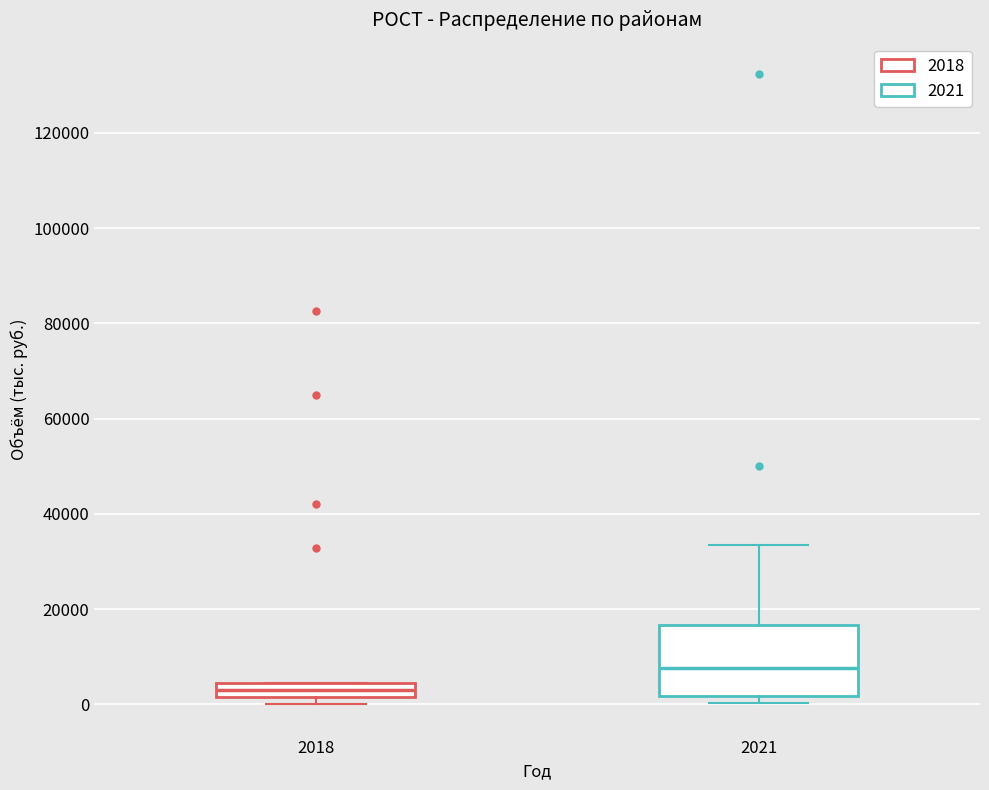

Where is the upper edge of the box at x = 2021 on the y-axis? The values are not printed on the chart, so give them approximately, as read against the axis.

16000